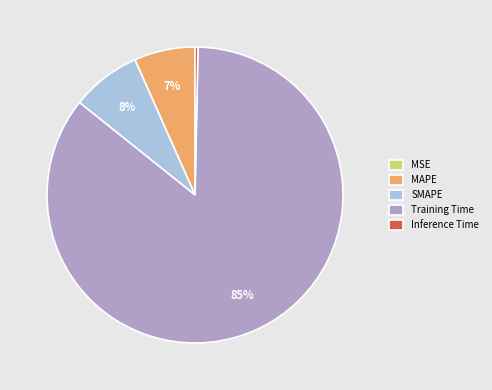

To the nearest percent, what percentage of the pie is Training Time?

85%